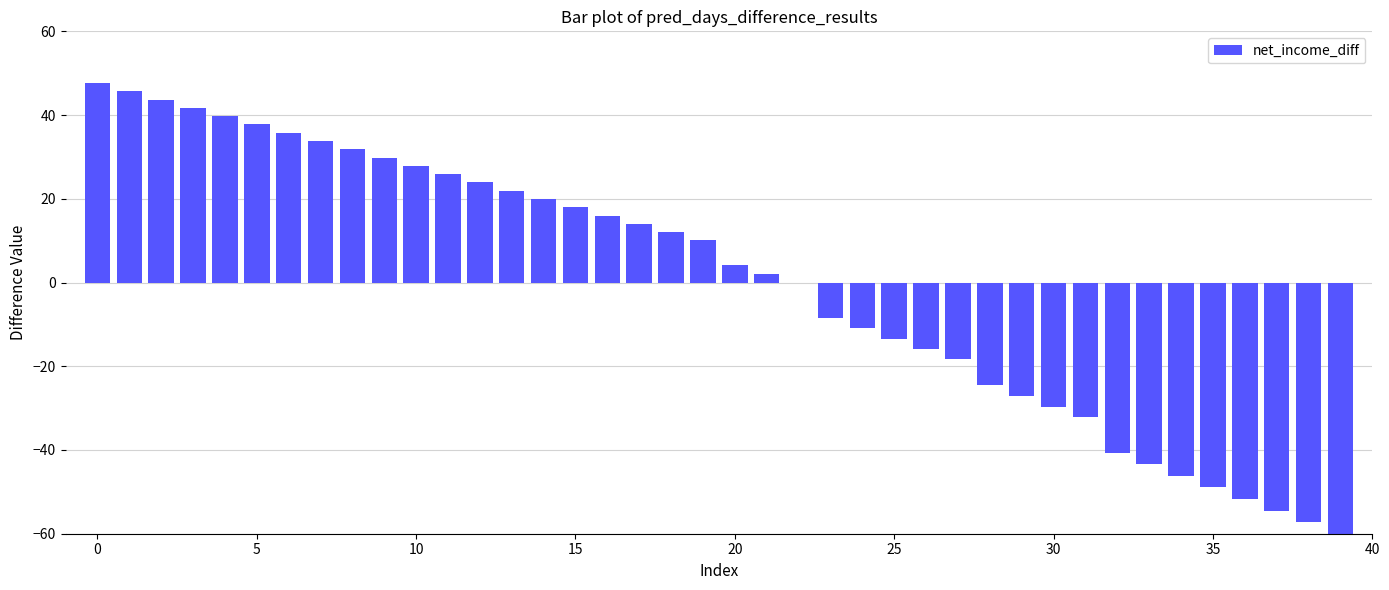

What is the difference between the maximum and minimum values?

107.7